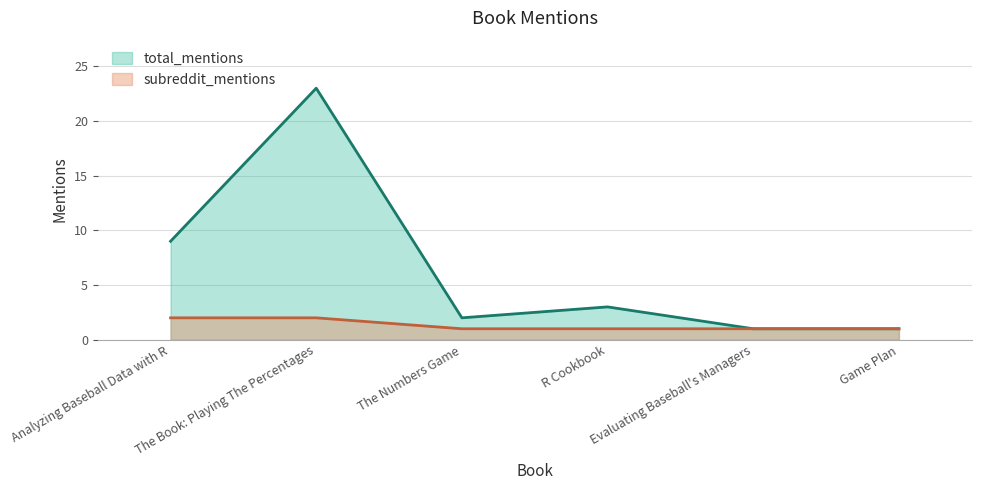

What are all the series names shown in the legend?

total_mentions, subreddit_mentions